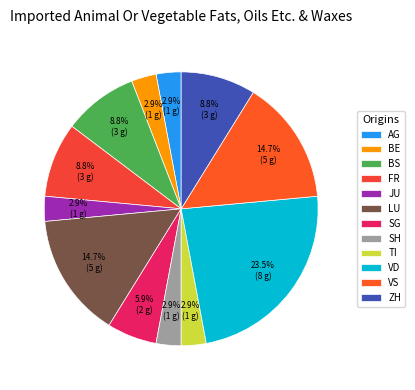

To the nearest percent, what is the difference between the LU and BS slice percentages?

6%